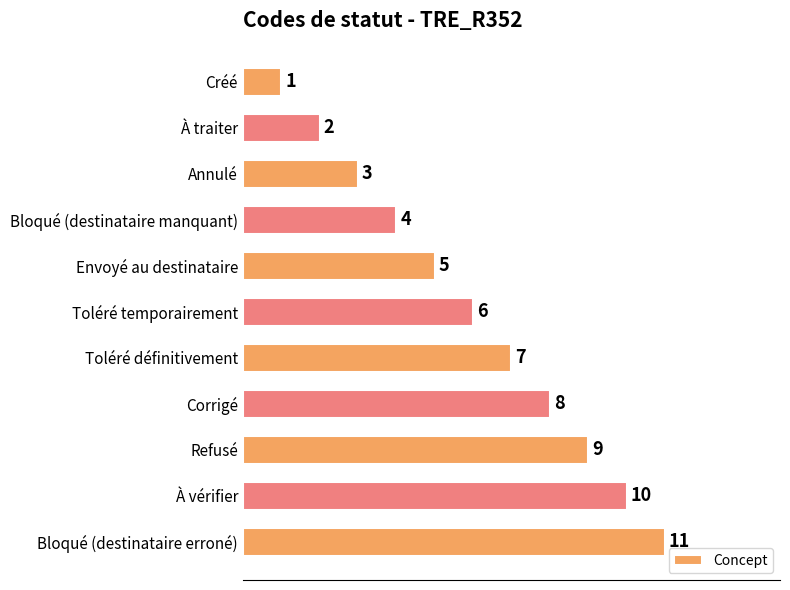

What is the sum of all values?

66